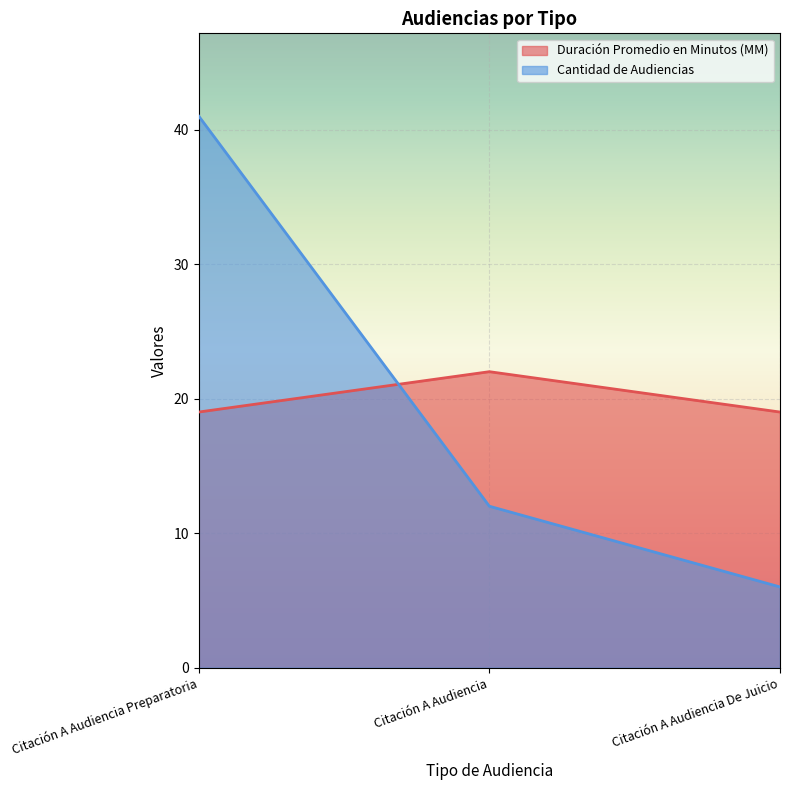

What is the lowest value of the Duración Promedio en Minutos (MM) series?

19